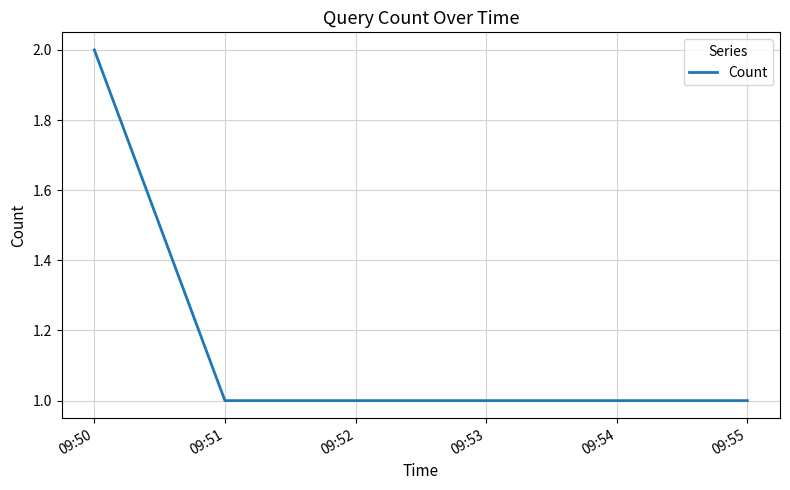

Is it true that the value at 09:50 is 2?

True